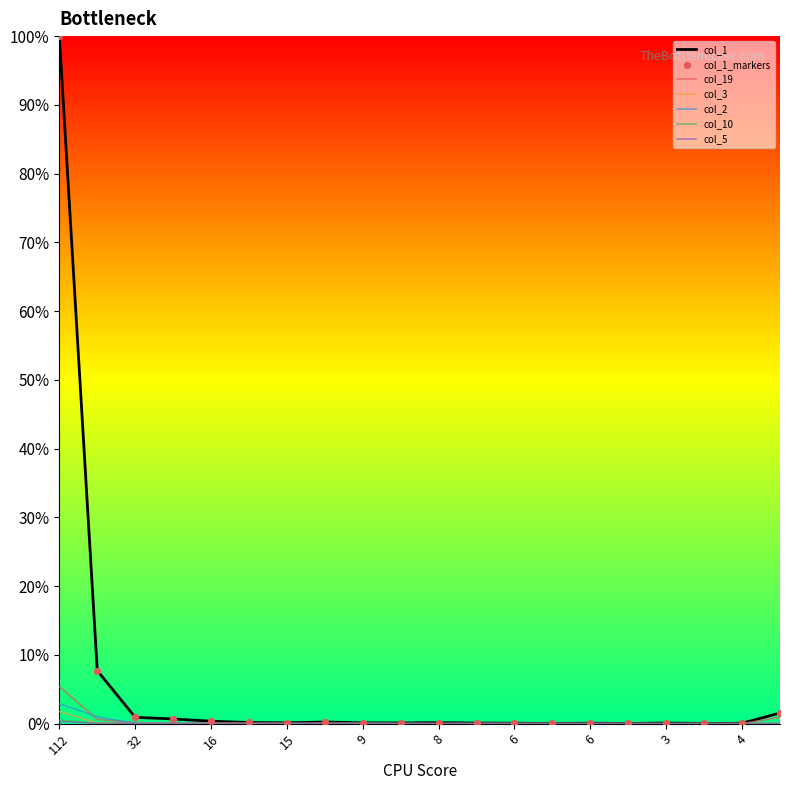

Which series has the largest total across all categories?

col_1